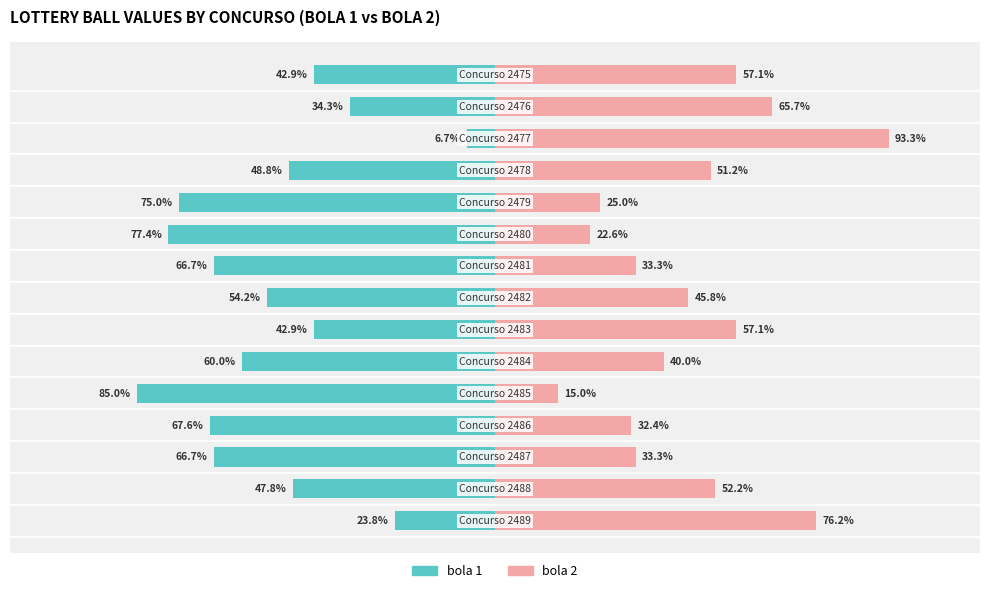

How many bars are there in each group?

2